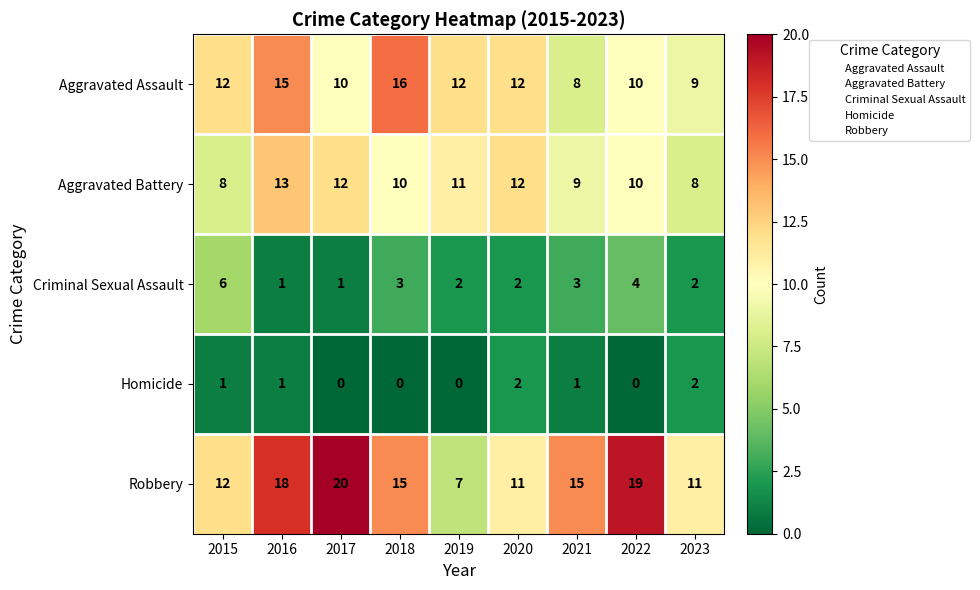

Which series has the largest range (max minus min)?

Robbery